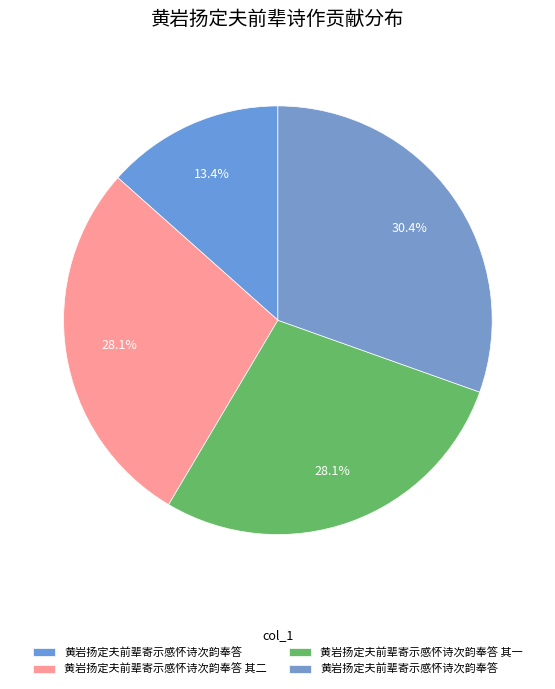

Is there a majority slice in this chart?

No